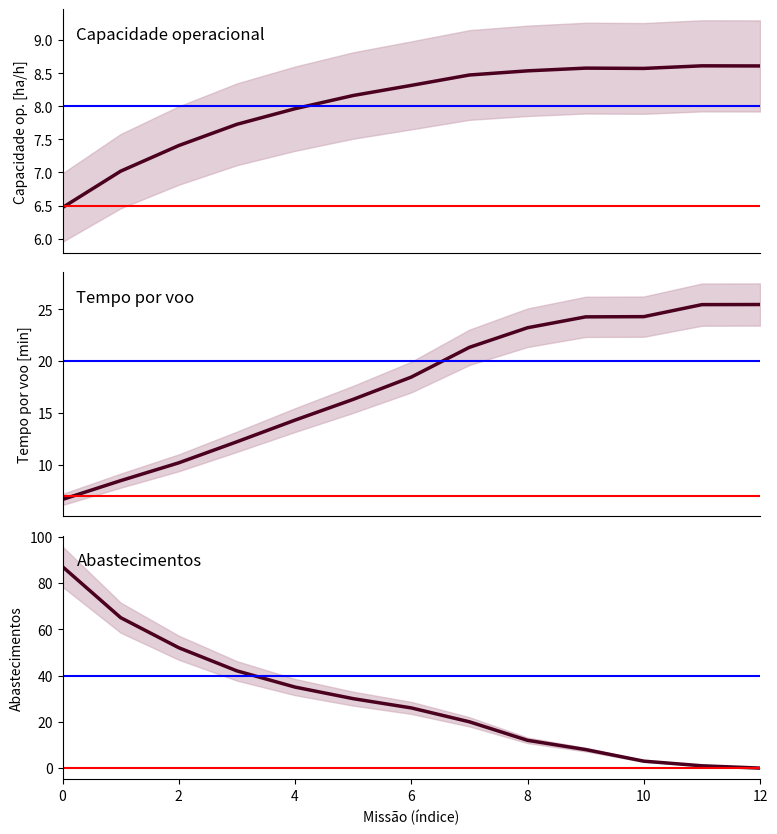

How many times do Capacidade operacional [ha/h] and Abastecimentos cross each other?

1